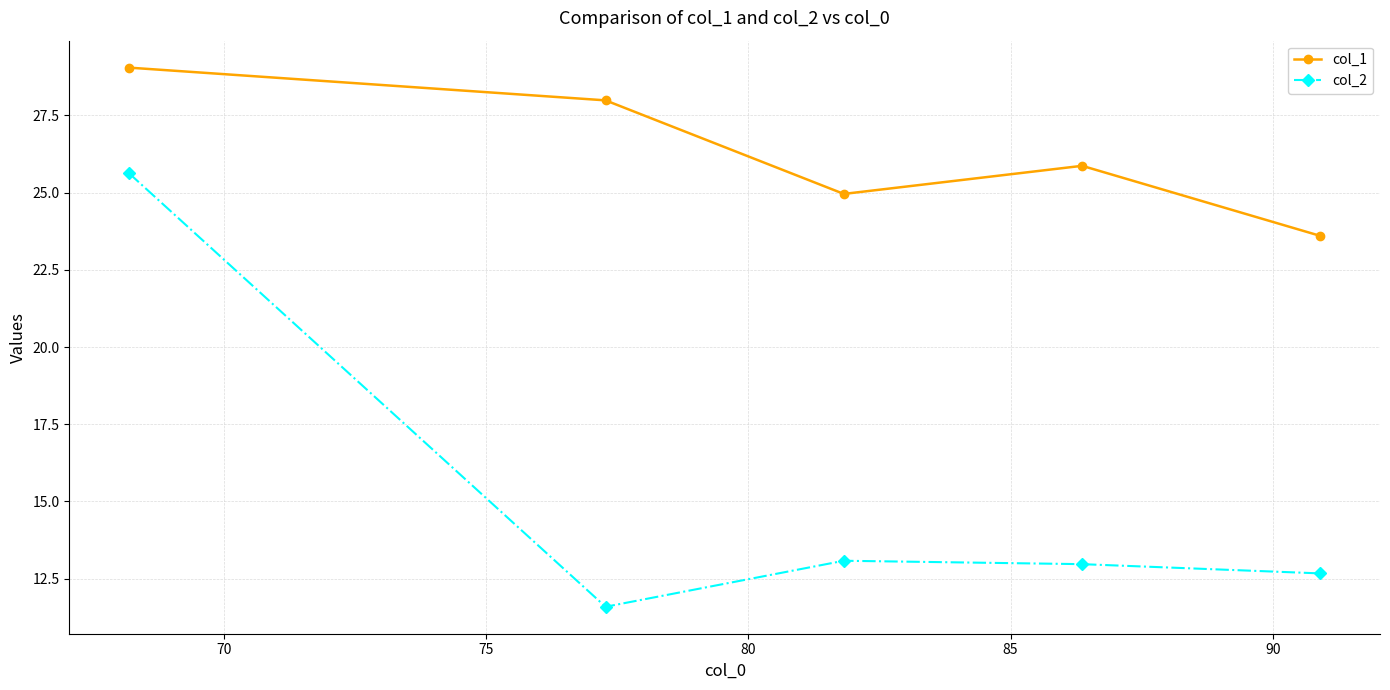

True or false: col_1 has more than 0 interior local peaks.

True